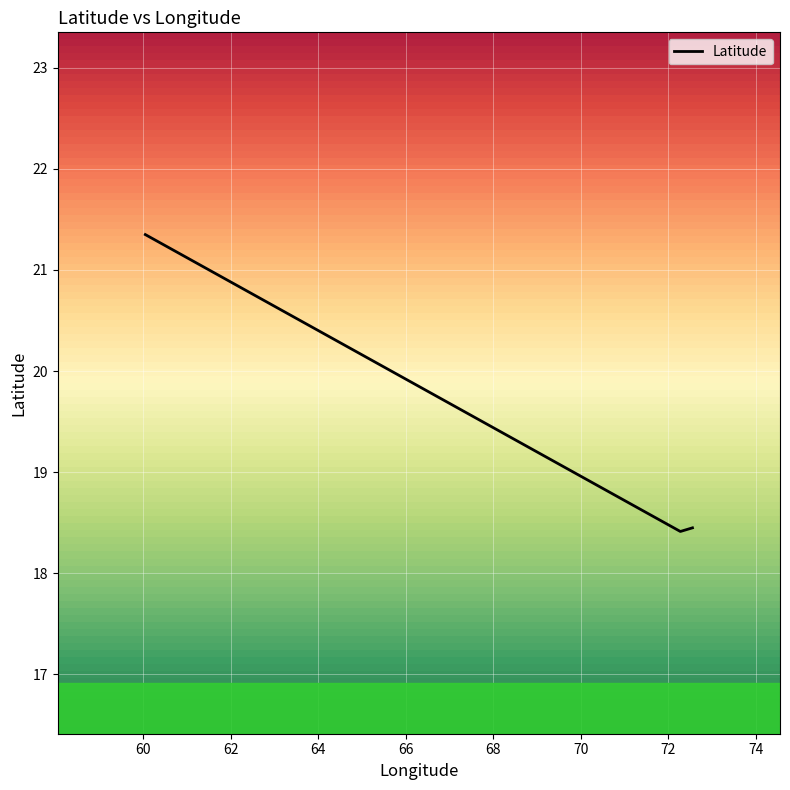

Rank the categories by value from lowest to highest.

72.27329608627927, 72.54999999999572, 60.04999999999697